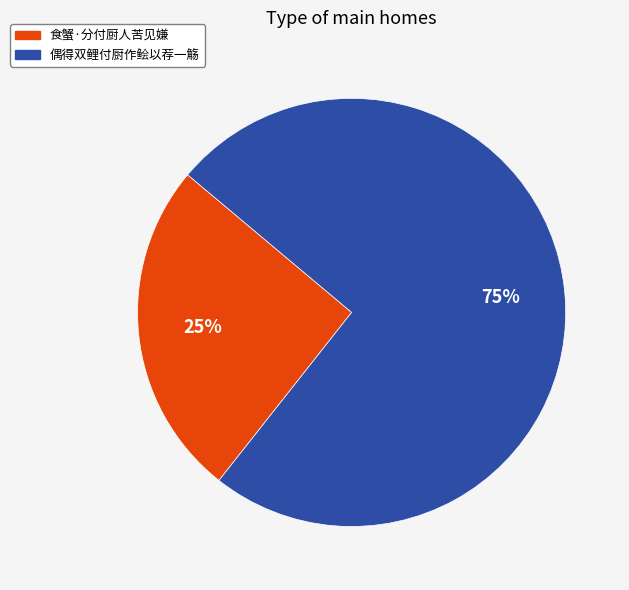

Is there any slice that represents more than half of the pie?

Yes